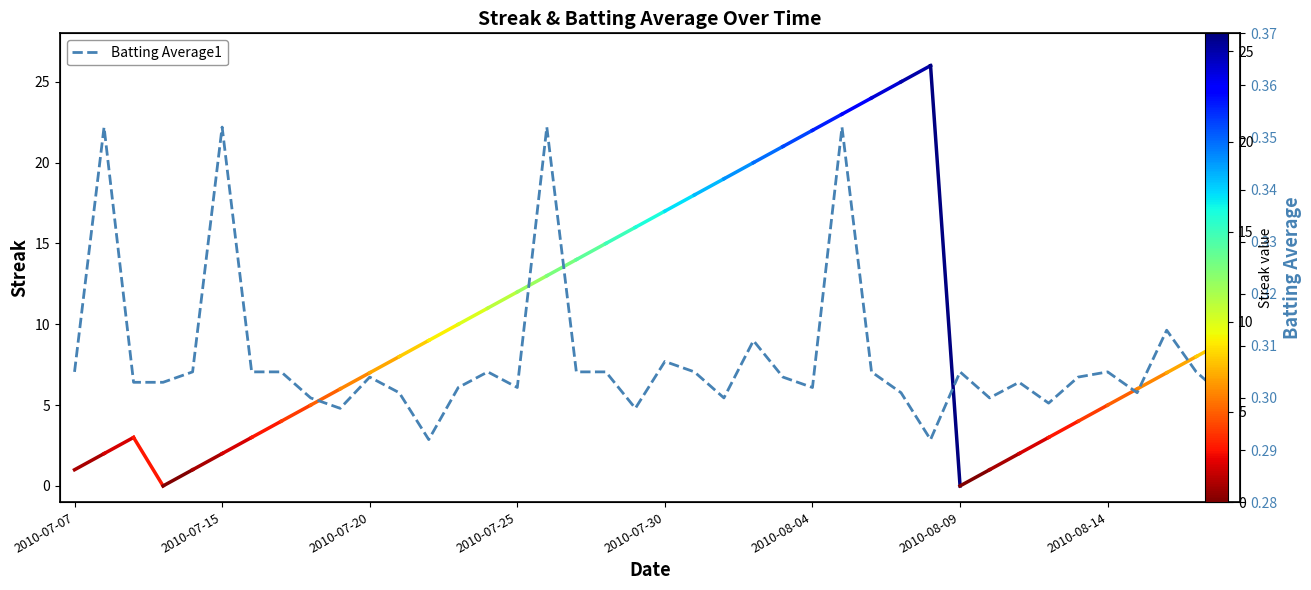

What position from the right is 11?

29